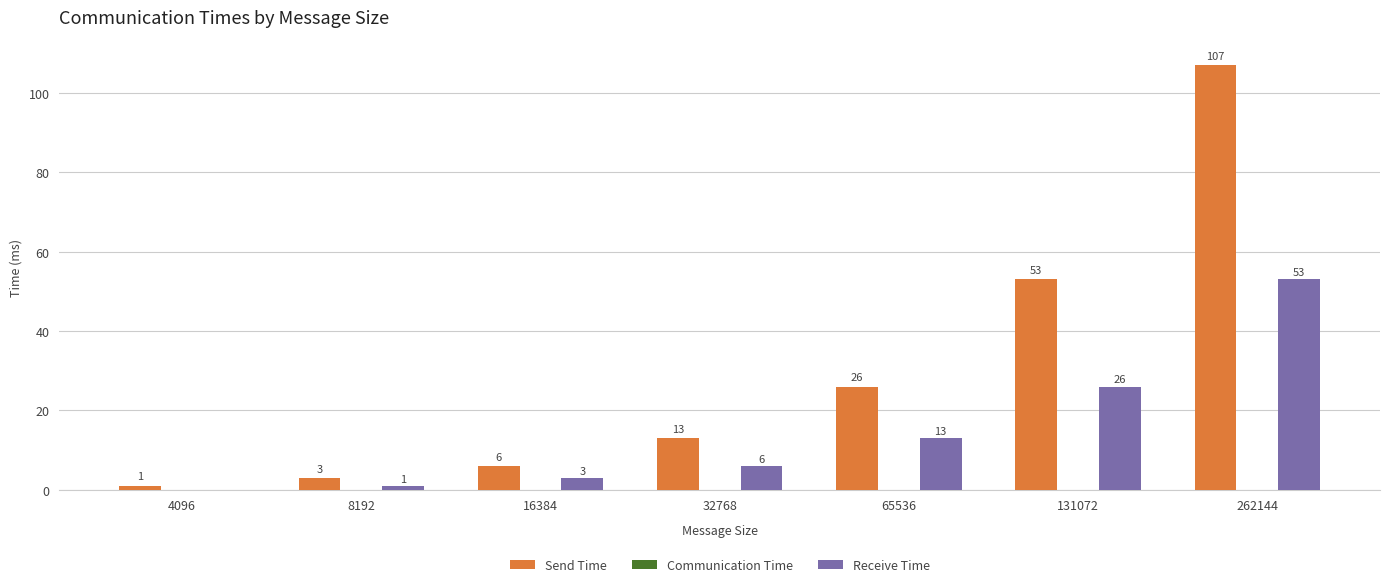

What value does the Receive Time series have at 65536, to the nearest 5?

15